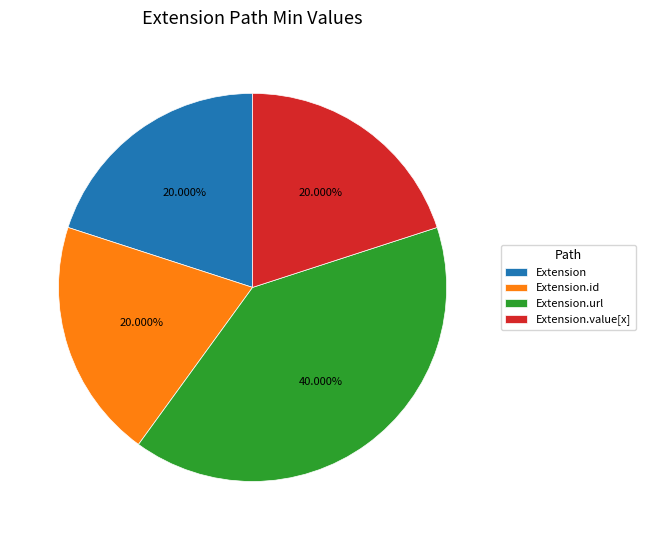

Between Extension.url and Extension, which is larger?

Extension.url